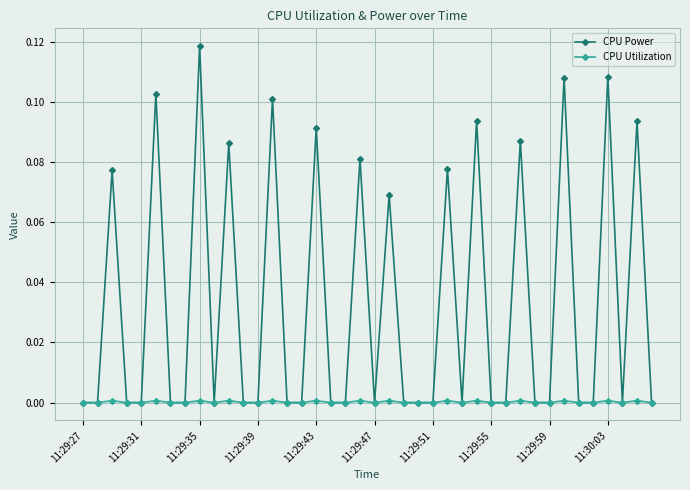

In CPU Utilization, how many points are higher than both neighbors (excluding endpoints)?

14